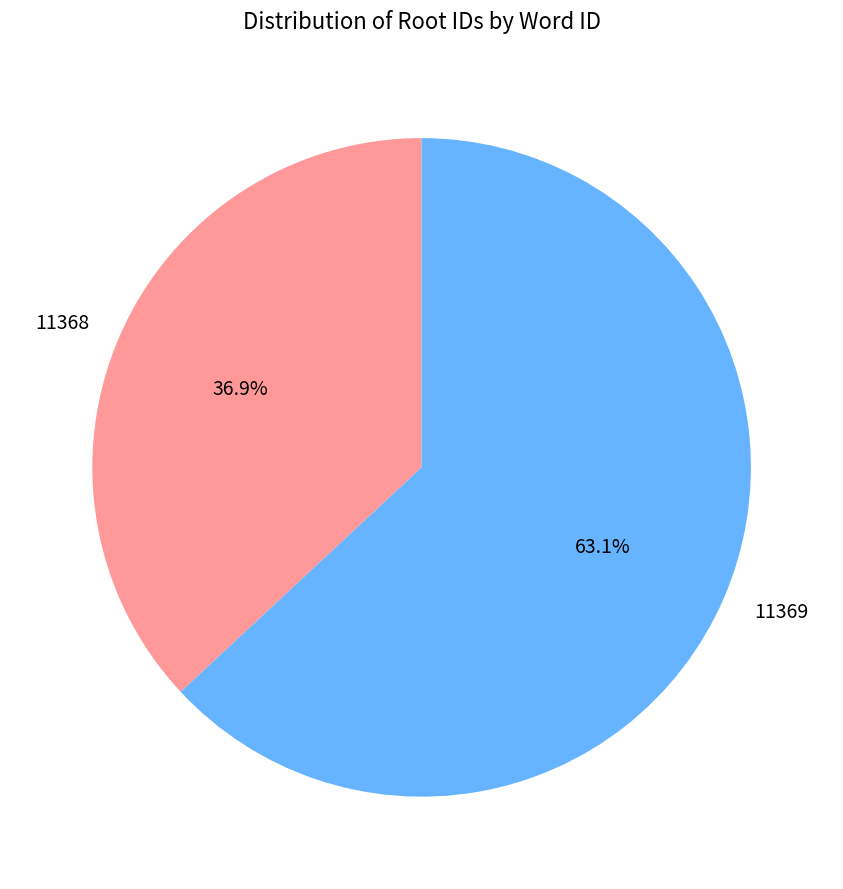

Which slice is the largest?

11369